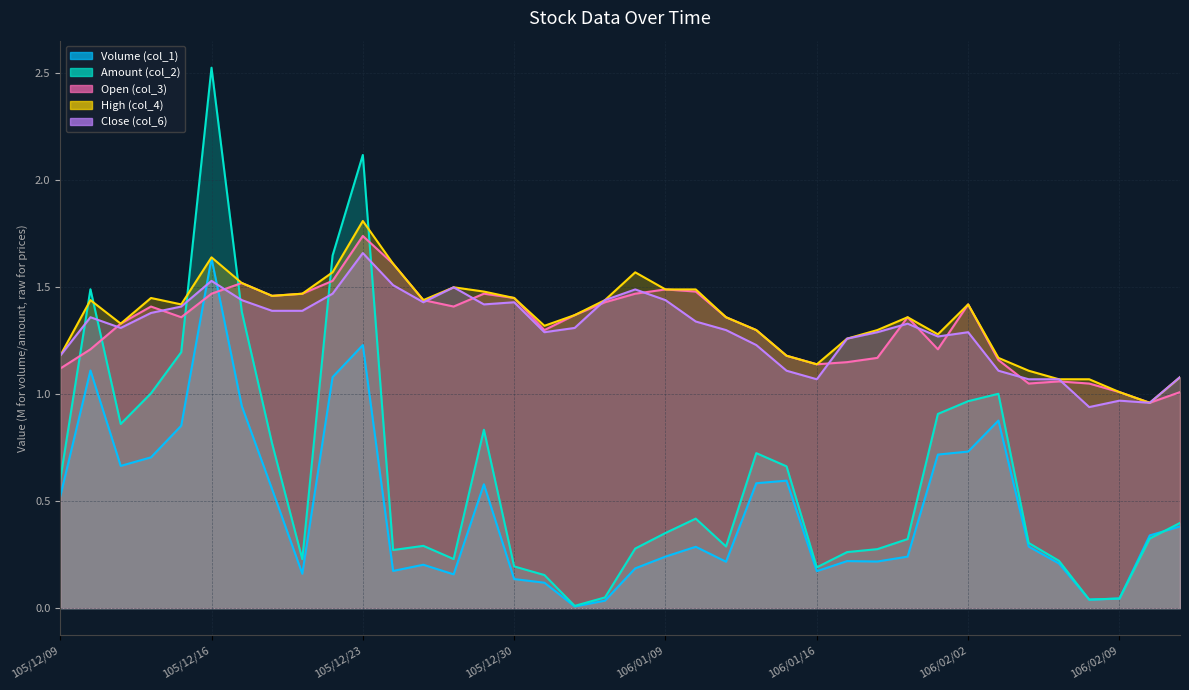

Which series has the widest spread of values?

Amount (col_2)